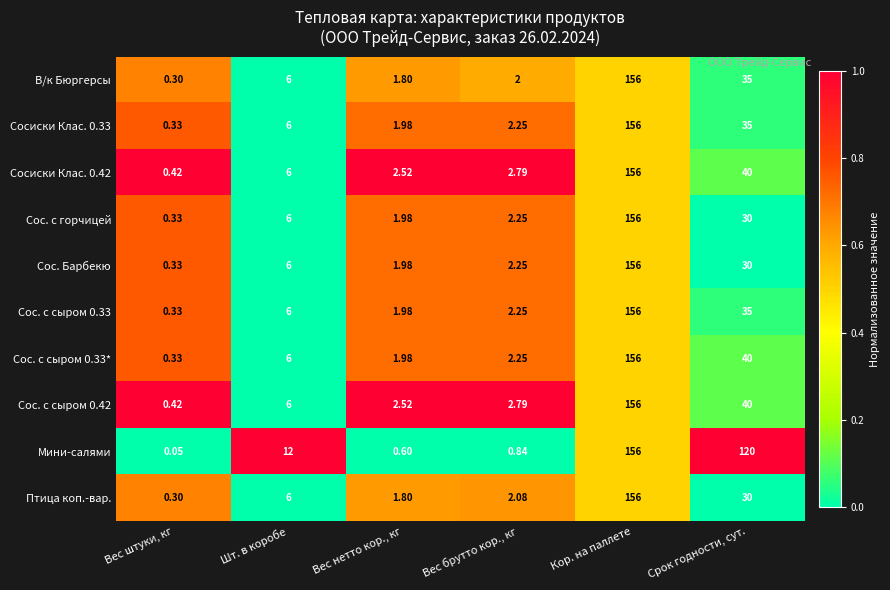

Which label corresponds to the largest value in the chart?

Кор. на паллете